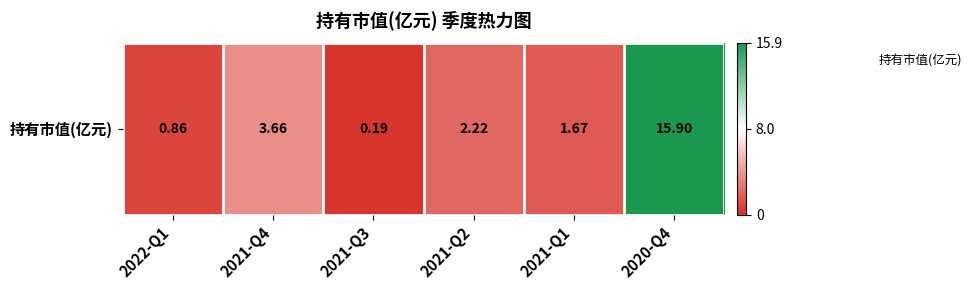

What is the difference between the values at 2021-Q3 and 2020-Q4?

15.7